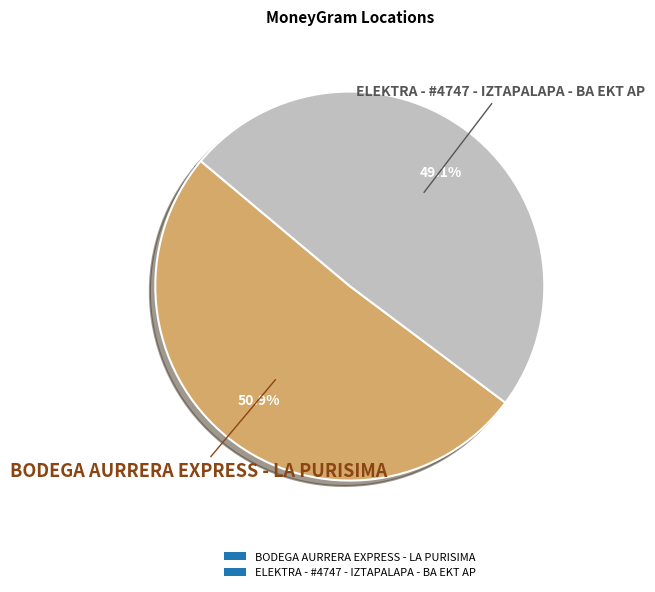

Between BODEGA AURRERA EXPRESS - LA PURISIMA and ELEKTRA - #4747 - IZTAPALAPA - BA EKT AP, which is larger?

BODEGA AURRERA EXPRESS - LA PURISIMA